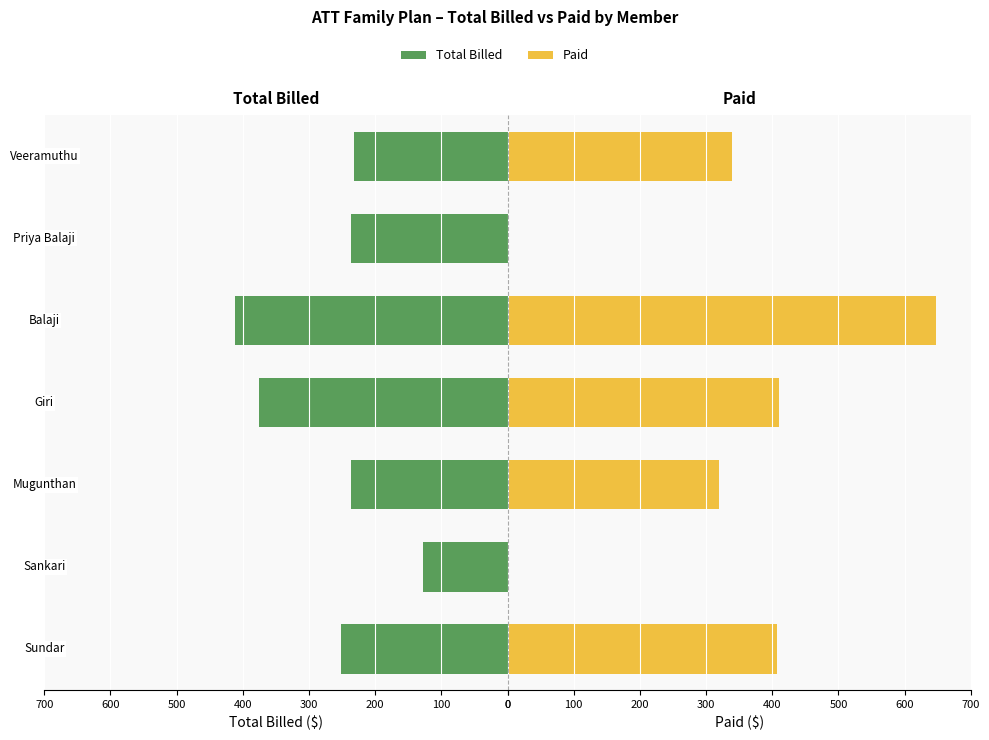

List the series in order of their overall mean, highest first.

Paid, Total Billed